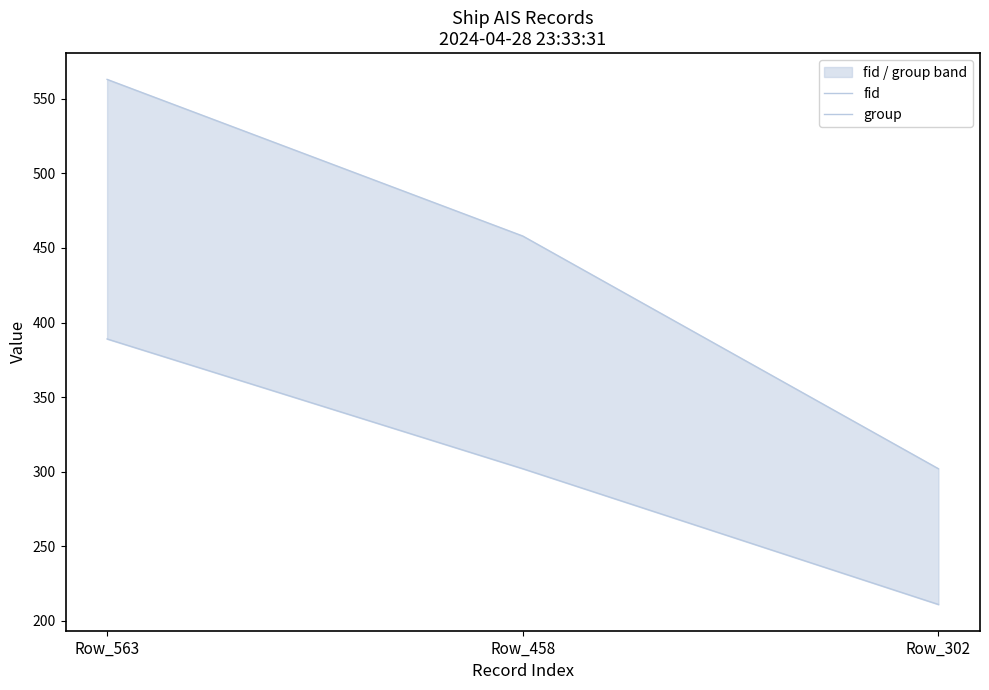

What is the highest value of the fid series?

563